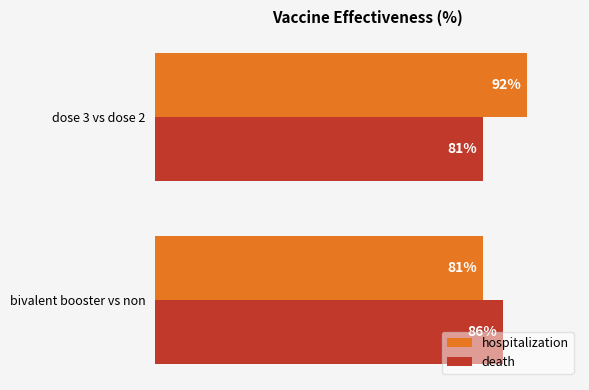

What are all the series names shown in the legend?

hospitalization, death